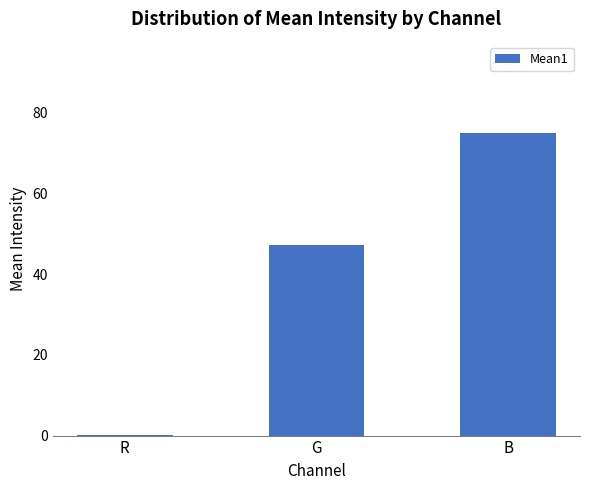

Between G and R, which is larger?

G